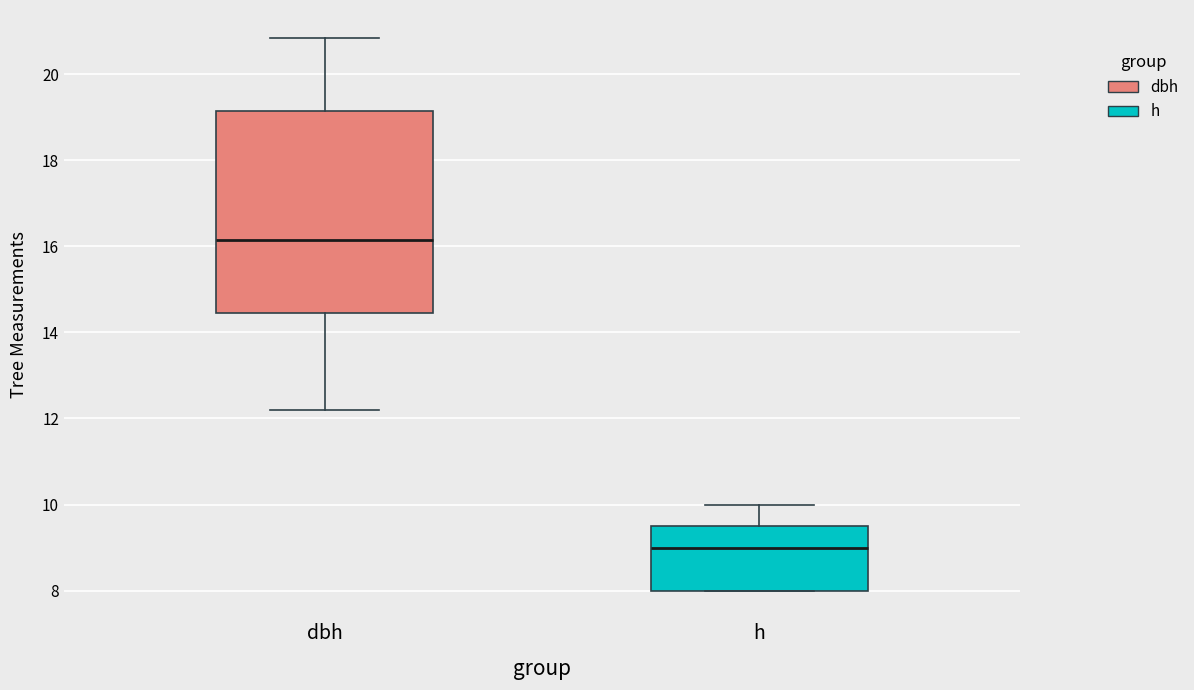

Comparing the boxes themselves (not the whiskers), which one is the tallest?

dbh